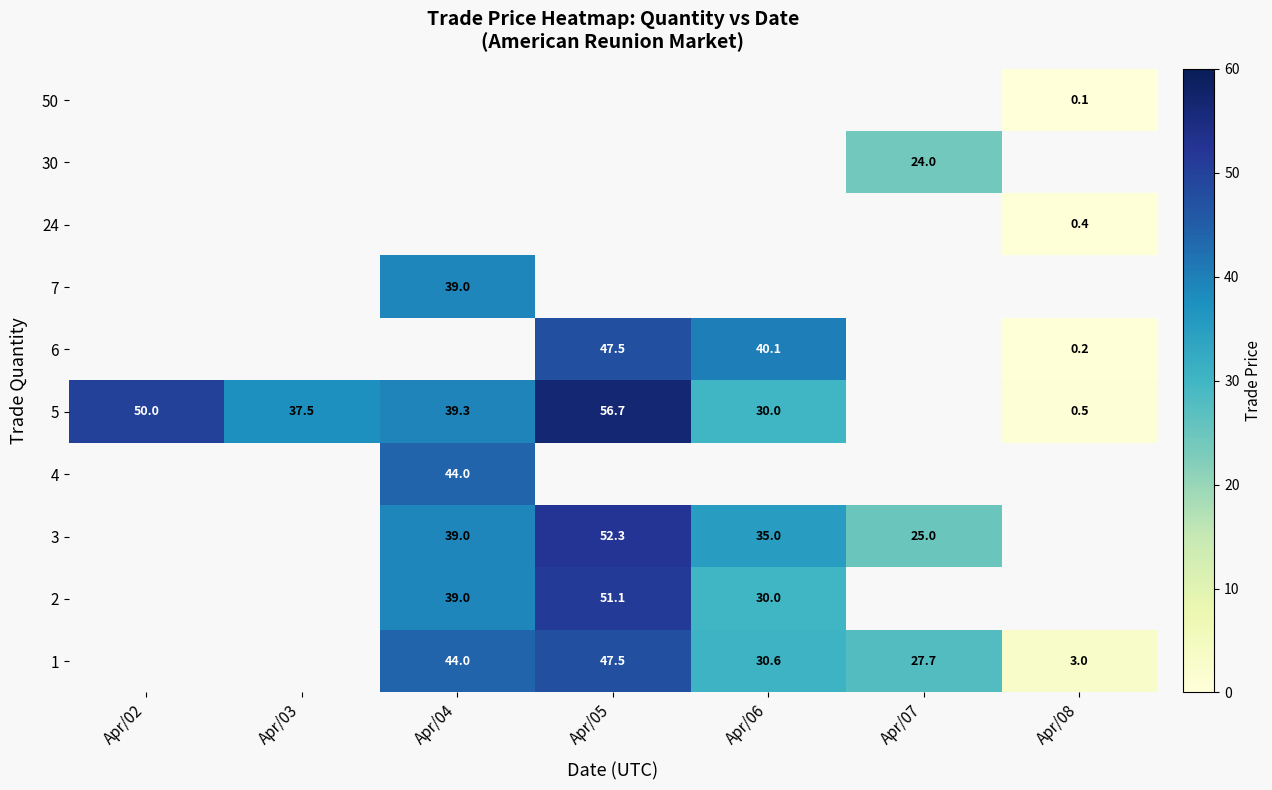

At which category does the chart reach its peak across all series?

Apr/05